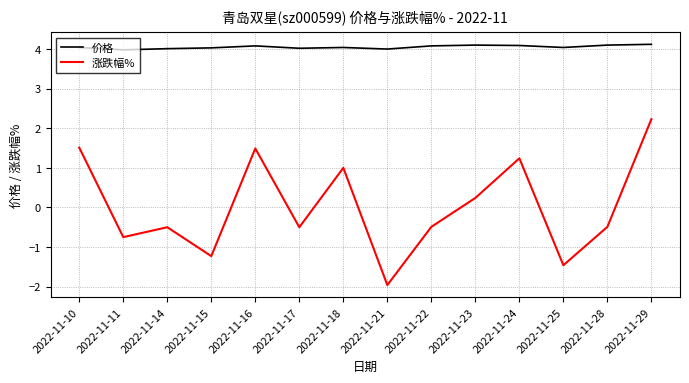

How many values in the 涨跌幅% series exceed 0?

6